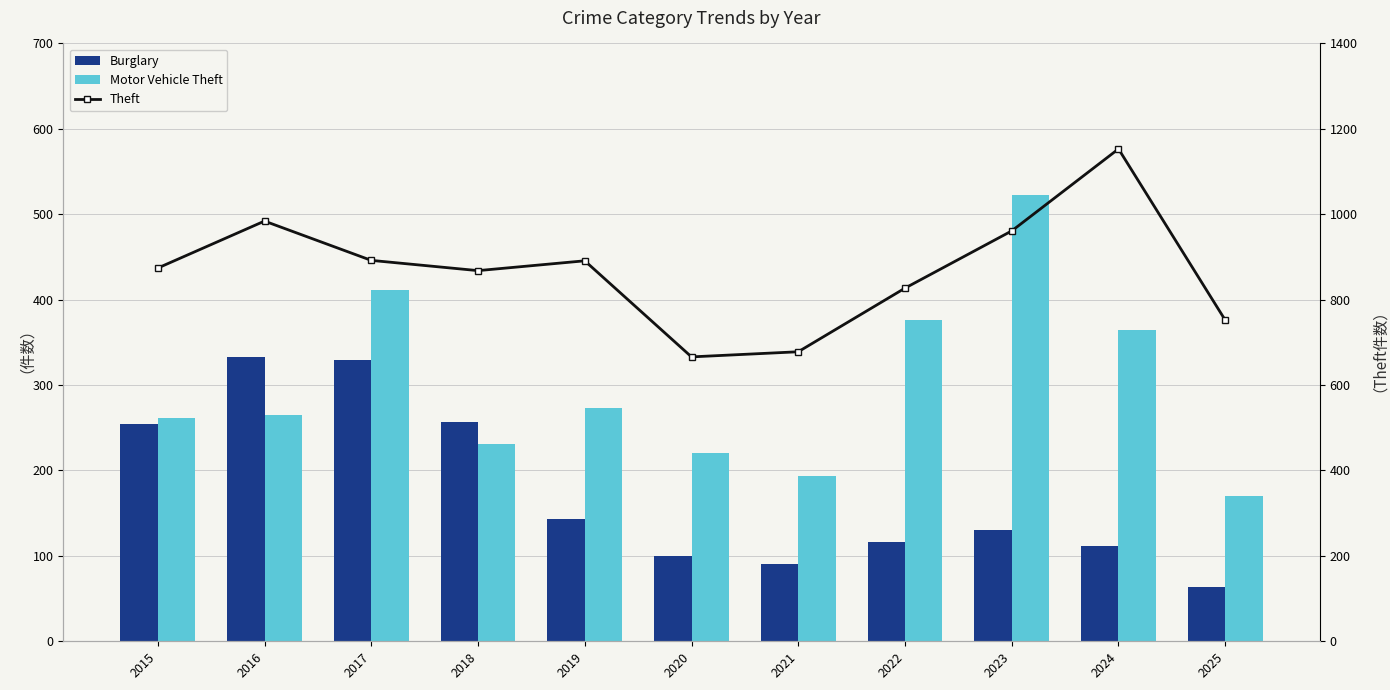

What is the total value across all series at 2020?

987